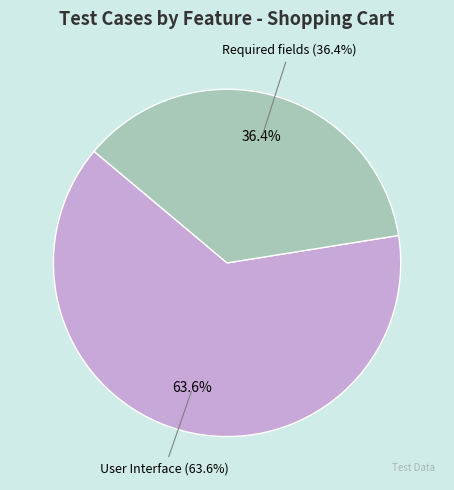

Combined, do Required fields and User Interface account for over 50%?

Yes